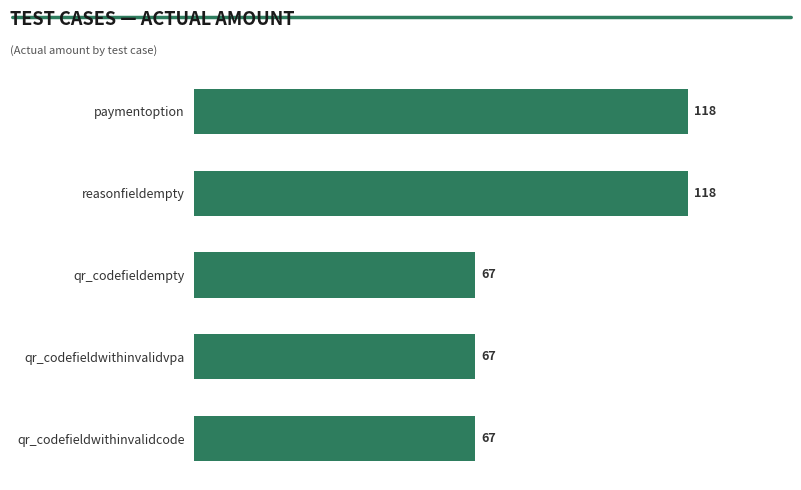

What is the maximum value shown in the chart?

118